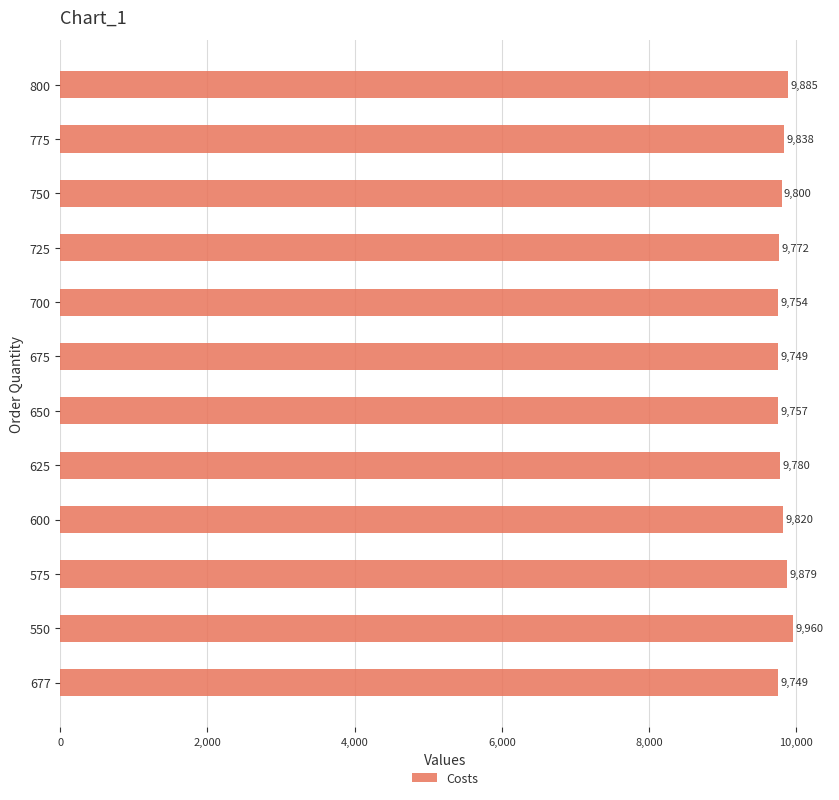

How many values are below 9800?

6